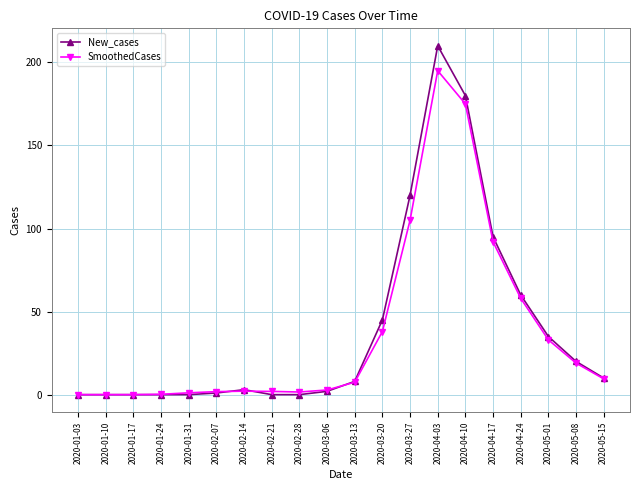

Which series has the widest spread of values?

New_cases